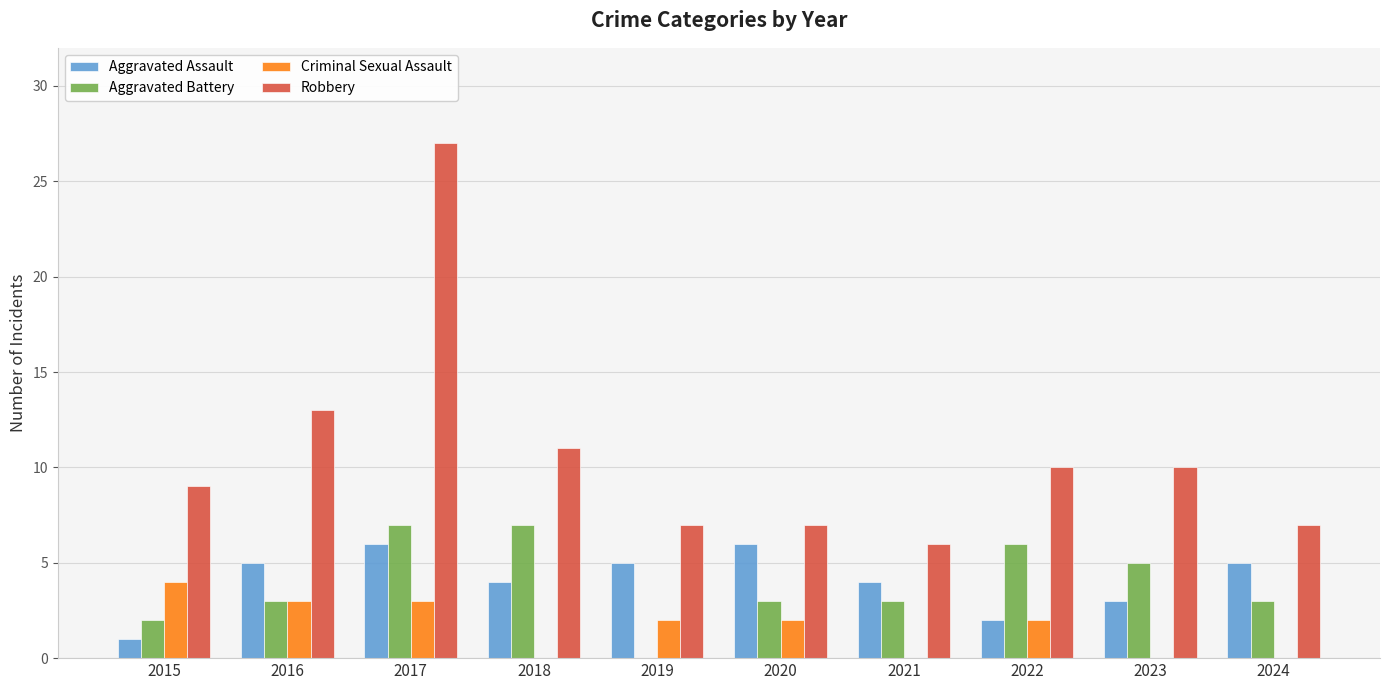

How many groups of bars are there?

10